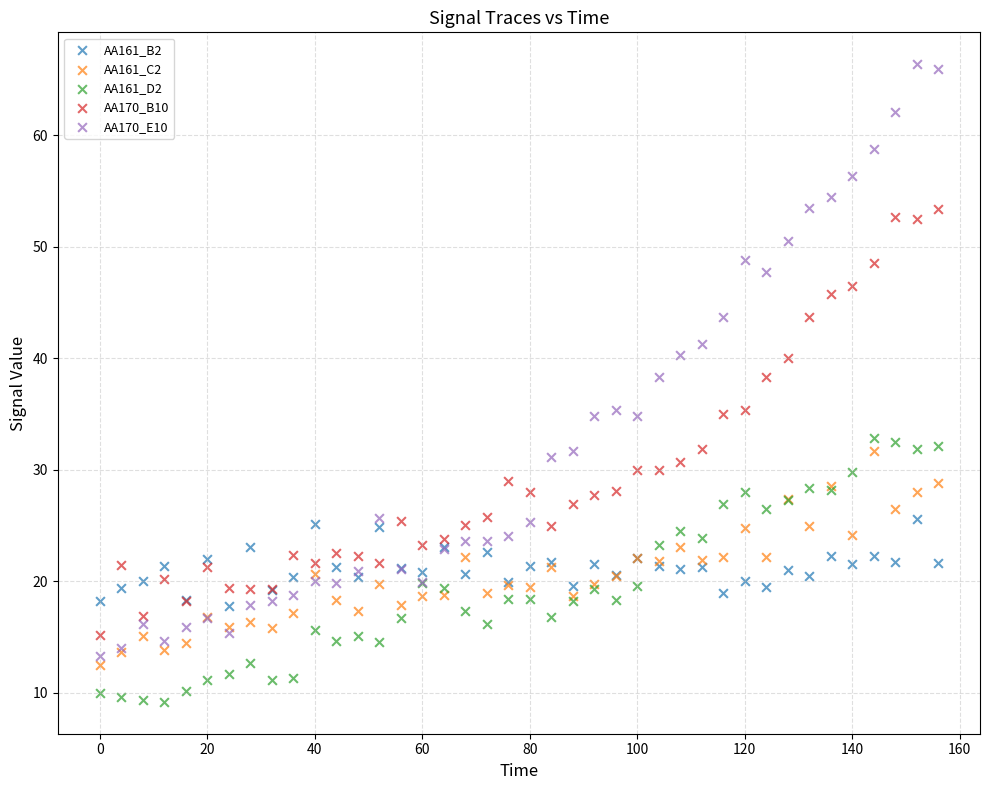

Which series contains the lowest Y value?

AA161_D2